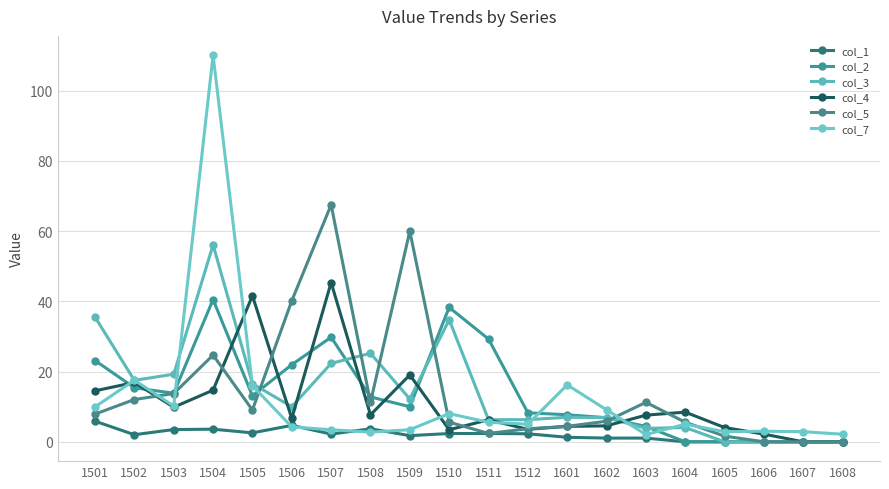

At 1505, list the series in order from smallest to largest.

col_1, col_5, col_2, col_7, col_3, col_4